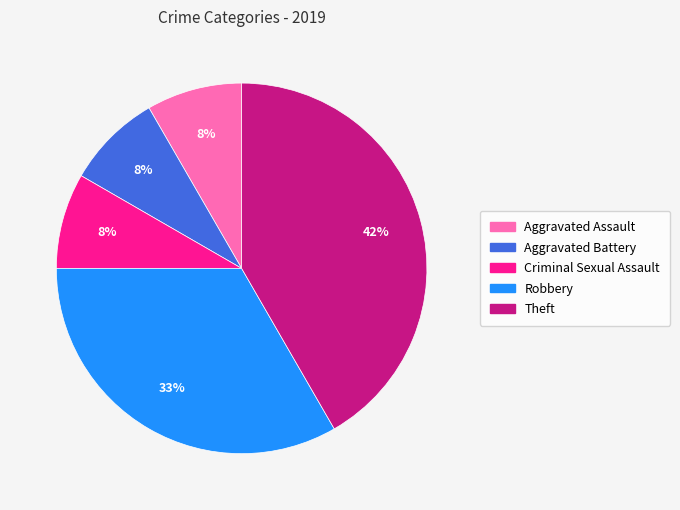

Is there any slice that represents more than half of the pie?

No